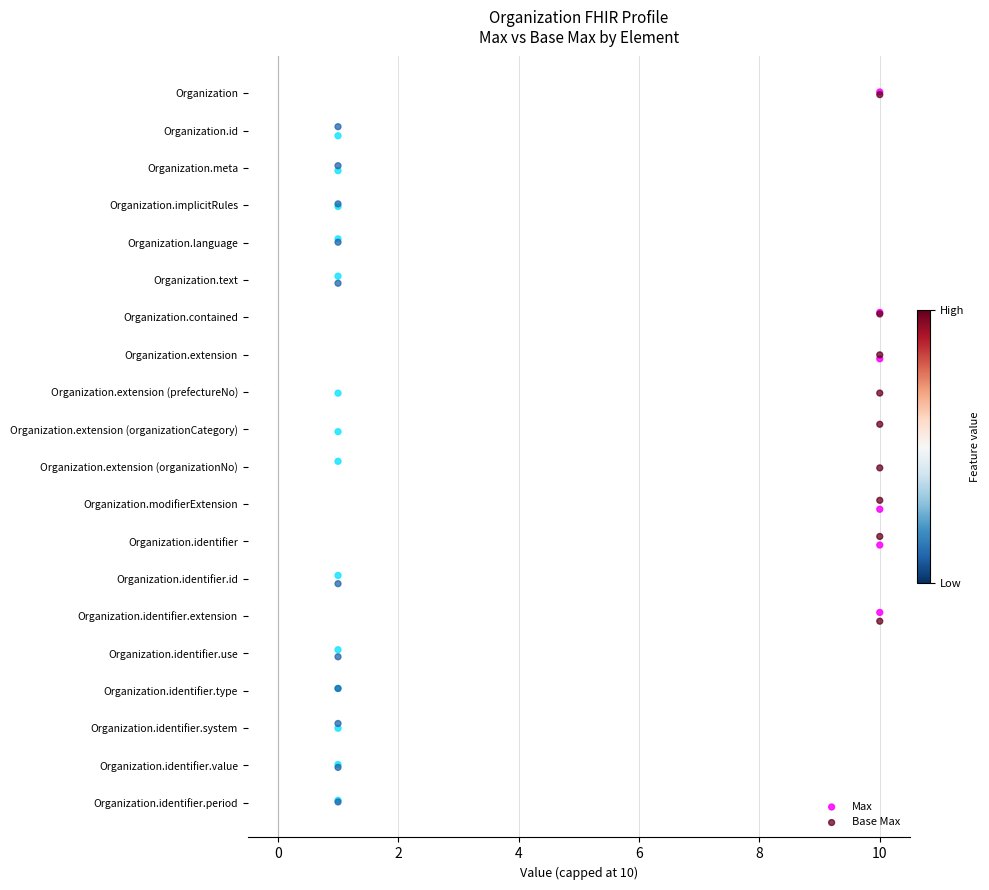

Which series reaches the maximum Y coordinate?

Base Max